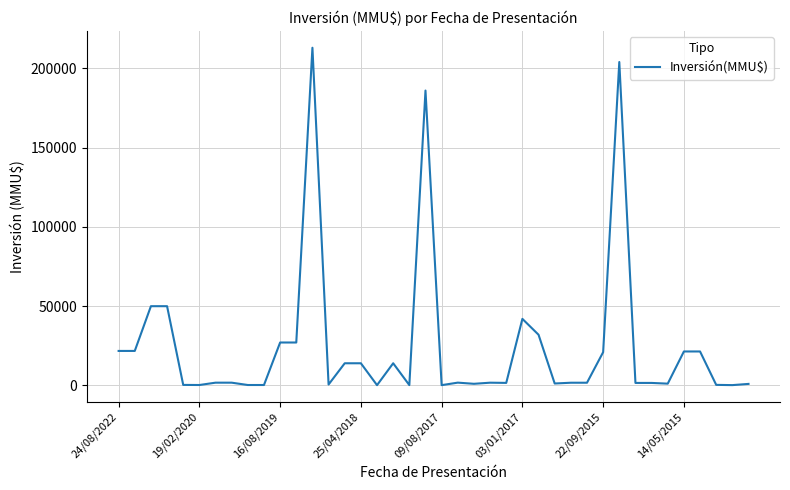

What is the greatest value displayed?

213000